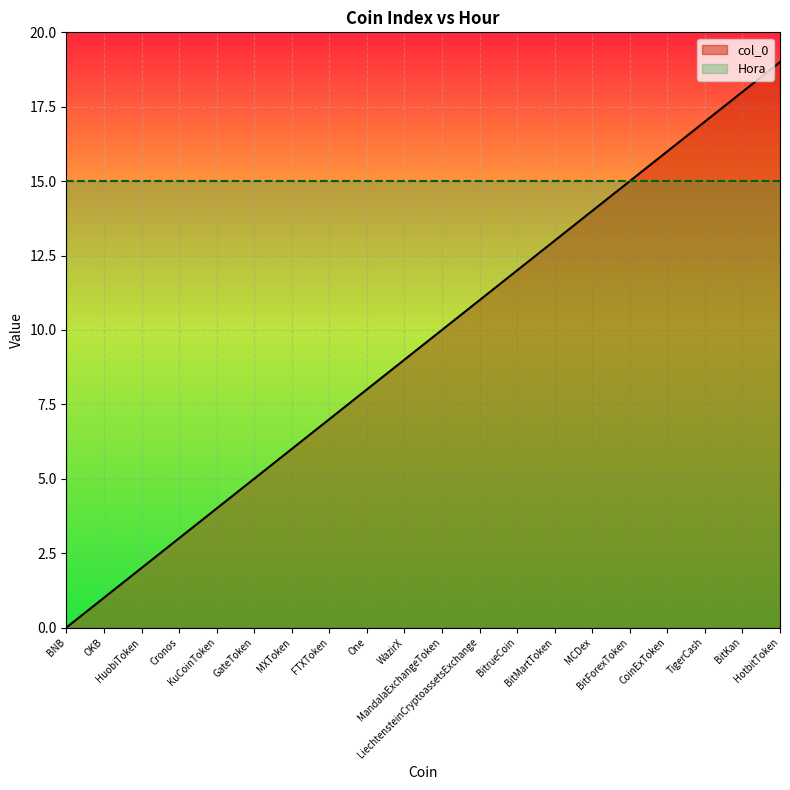

Between MXToken and FTXToken, which is larger?

FTXToken